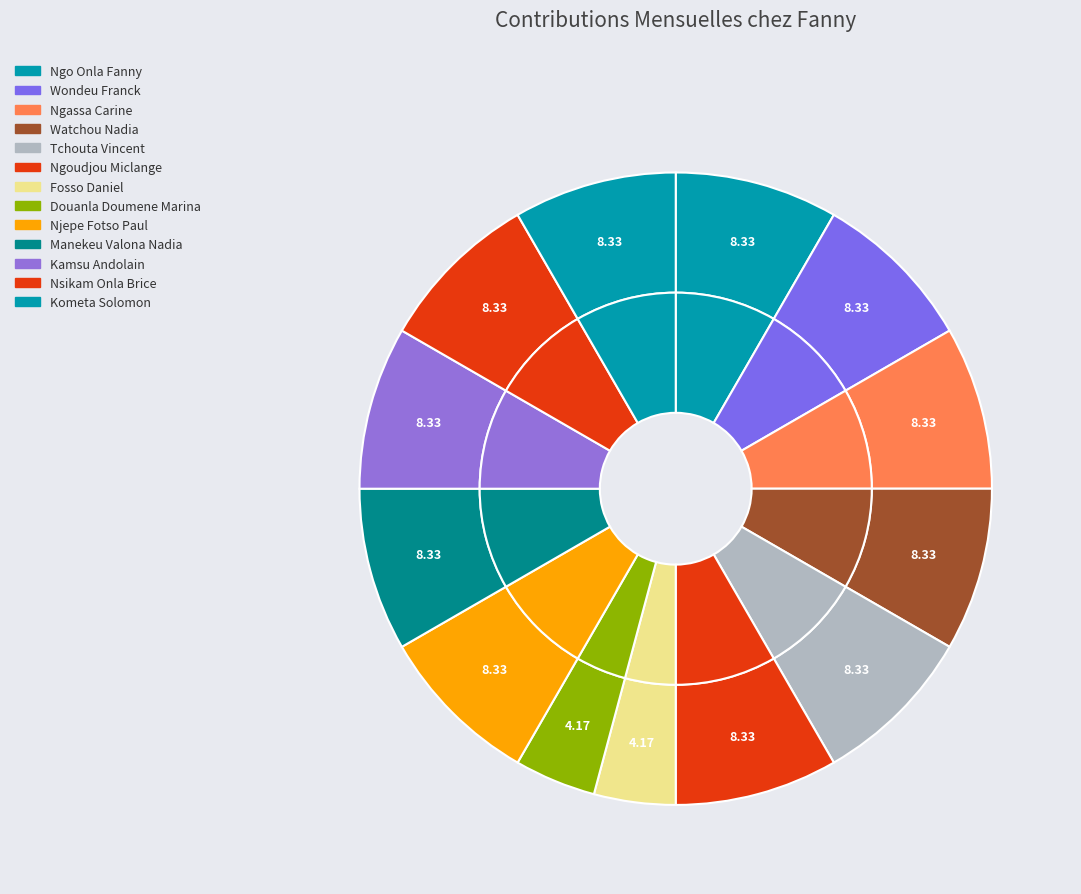

Which category has the biggest portion of the pie?

Ngo Onla Fanny